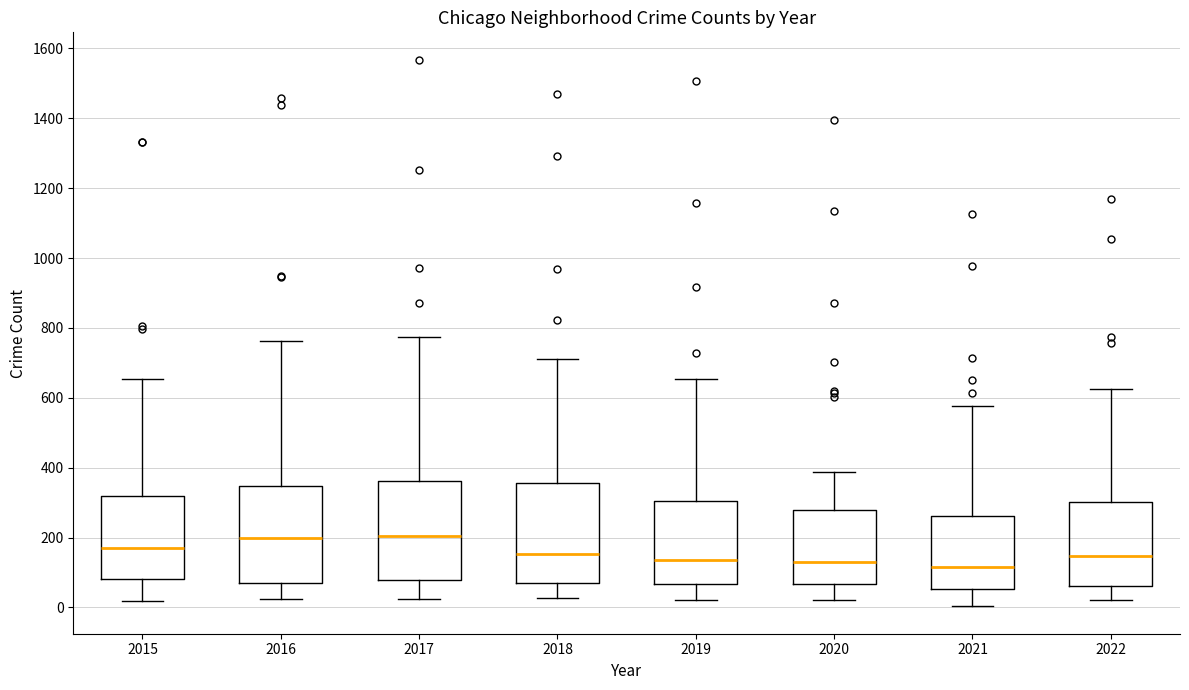

Reading left to right, read every box against the y-axis: the position of its median line, the range the box covers, and the ends of its whiskers. The values are not printed on the chart, so give them approximately, as read against the axis.

2015: median 180, box 80 to 320, whiskers 20 to 660
2016: median 200, box 80 to 340, whiskers 20 to 760
2017: median 200, box 80 to 360, whiskers 20 to 780
2018: median 160, box 80 to 360, whiskers 20 to 720
2019: median 140, box 60 to 300, whiskers 20 to 660
2020: median 120, box 60 to 280, whiskers 20 to 380
2021: median 120, box 60 to 260, whiskers 0 to 580
2022: median 140, box 60 to 300, whiskers 20 to 620